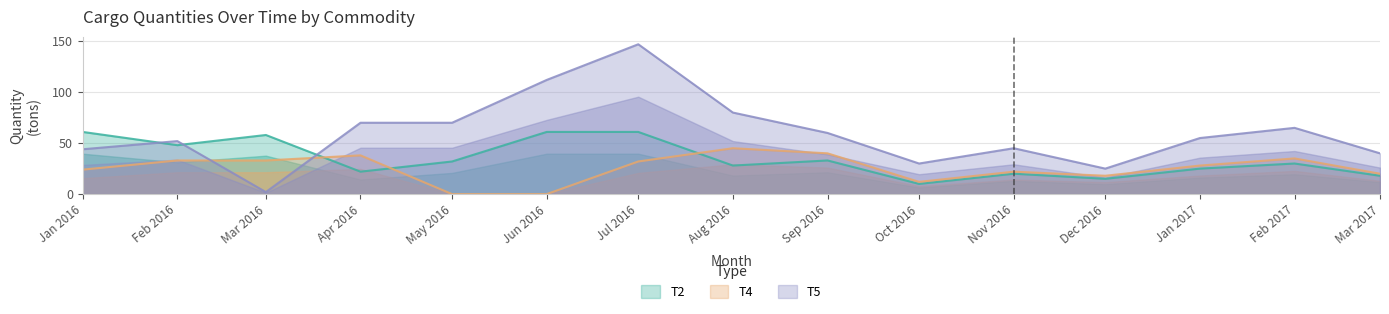

What is the highest value of the T2 series?

61